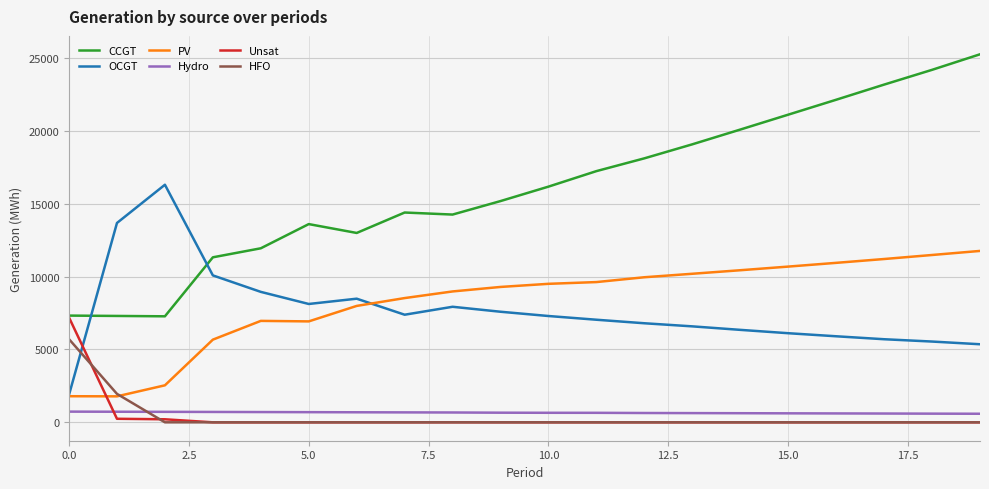

Which series has the widest spread of values?

CCGT